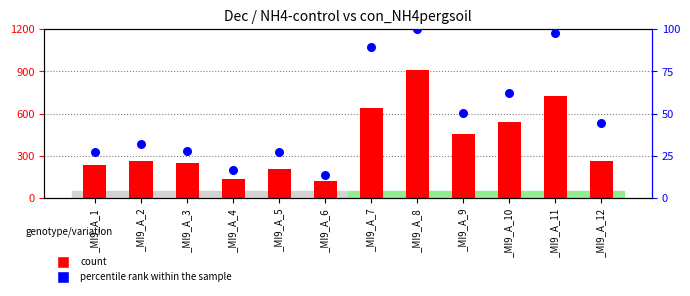

Is the value of percentile rank within the sample at _MI9_A_2 greater than the value of count at _MI9_A_4?

No